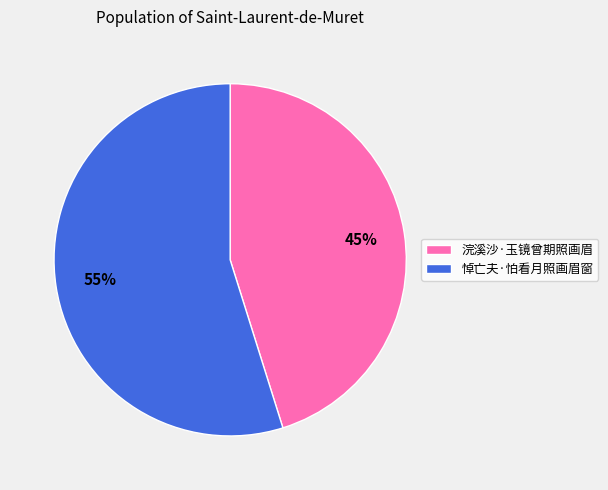

The 浣溪沙·玉镜曾期照画眉 slice represents 35% of the pie. True or false?

False